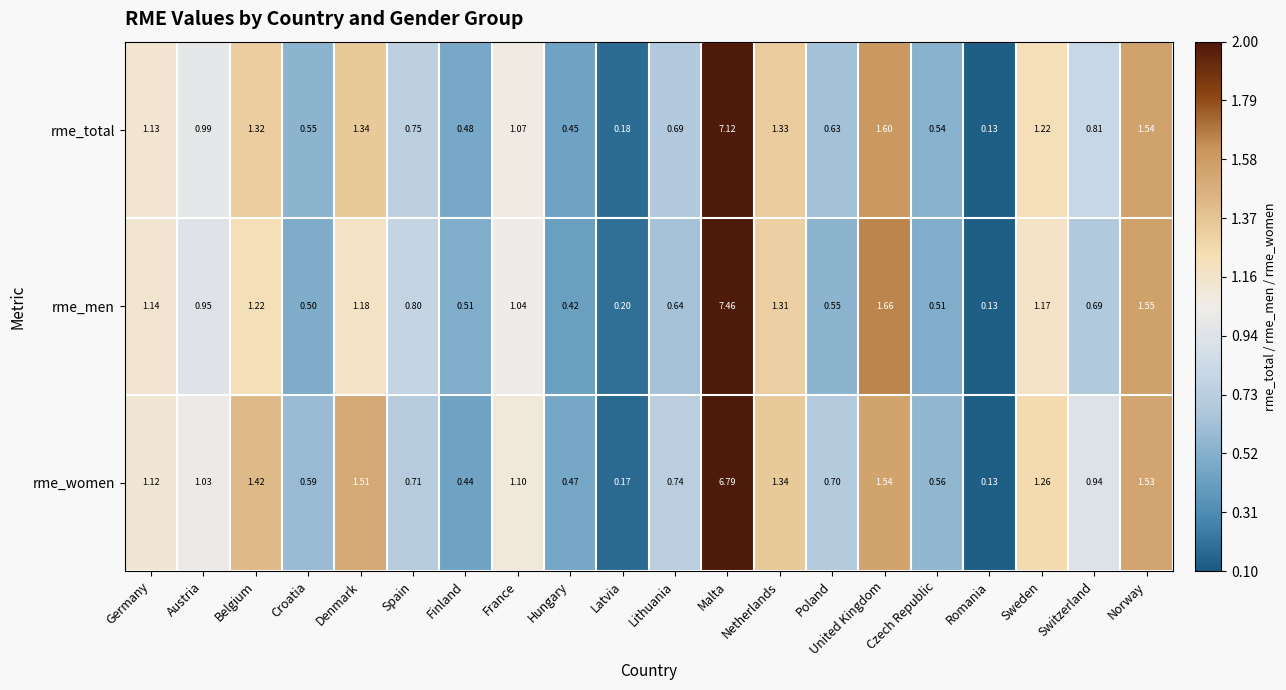

Rank the series by their average value, from lowest to highest.

rme_men, rme_total, rme_women